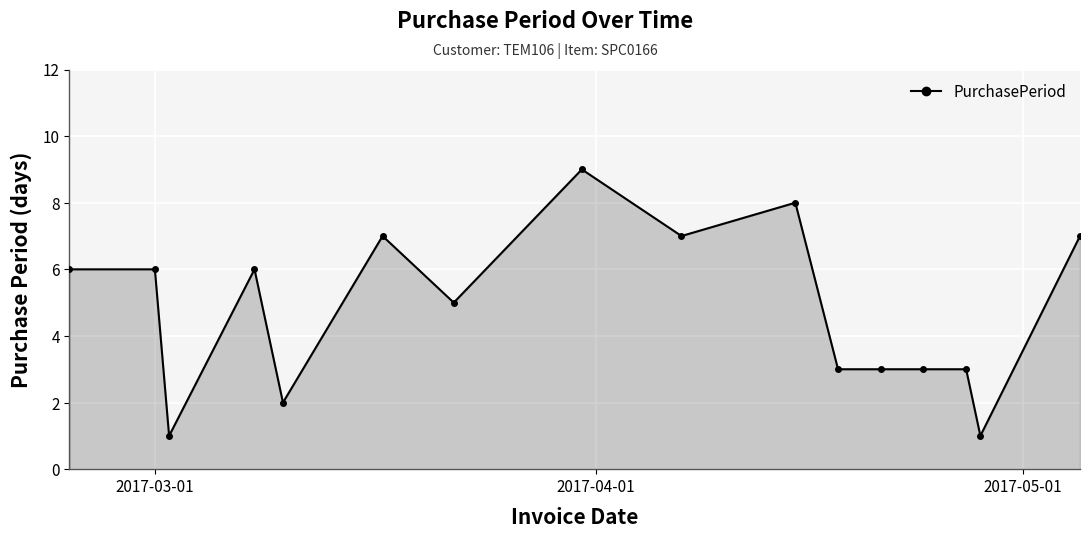

How many series are shown in this chart?

1